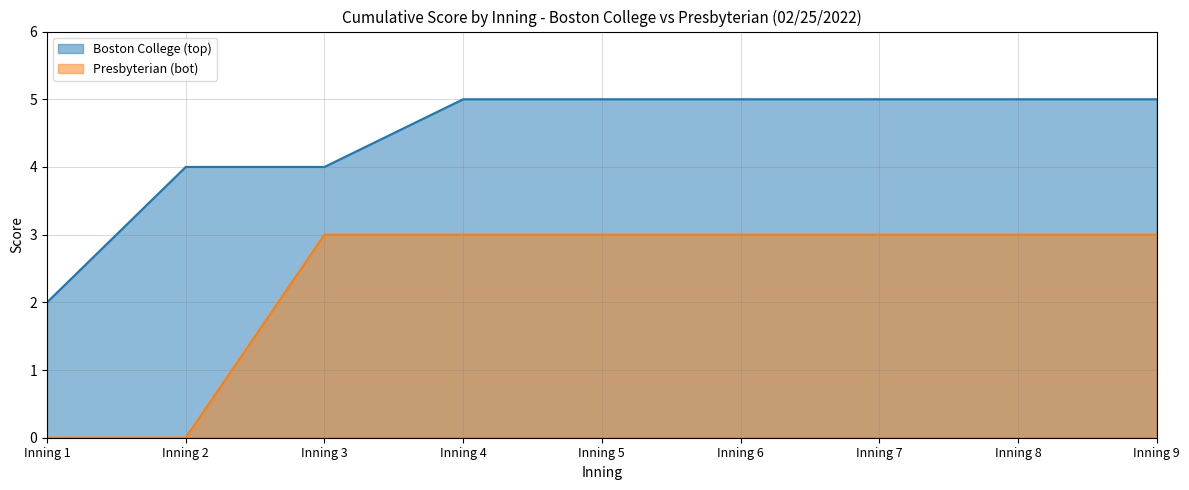

What is the difference between the maximum and minimum values in the Boston College (top) series?

3